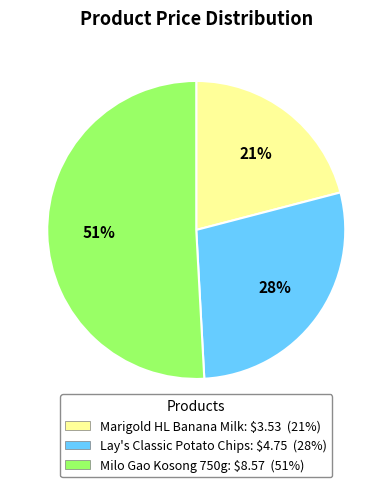

What is the largest slice in the pie chart?

Milo Gao Kosong 750g